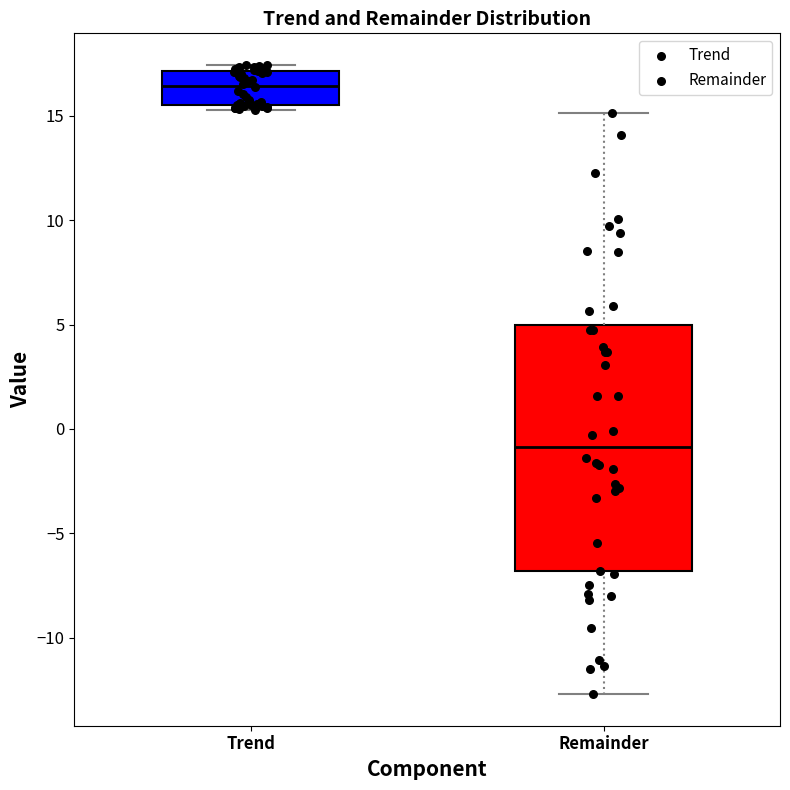

Reading left to right, read every box against the y-axis: the position of its median line, the range the box covers, and the ends of its whiskers. The values are not printed on the chart, so give them approximately, as read against the axis.

Trend: median 16.5, box 15.5 to 17.0, whiskers 15.5 (just below the box's lower edge) to 17.5
Remainder: median -1.0, box -7.0 to 5.0, whiskers -12.5 to 15.0